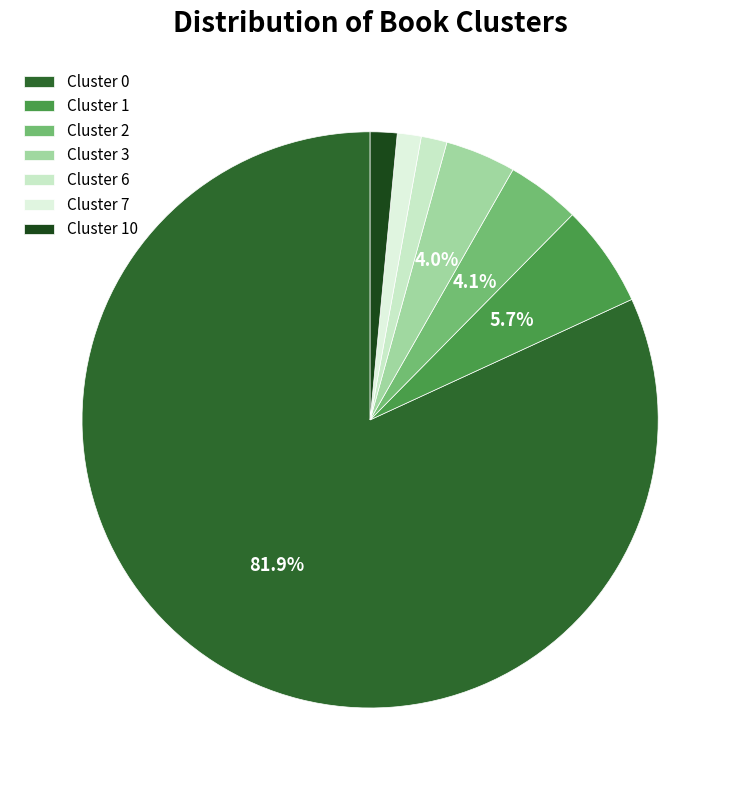

Count the number of slices in the pie.

7